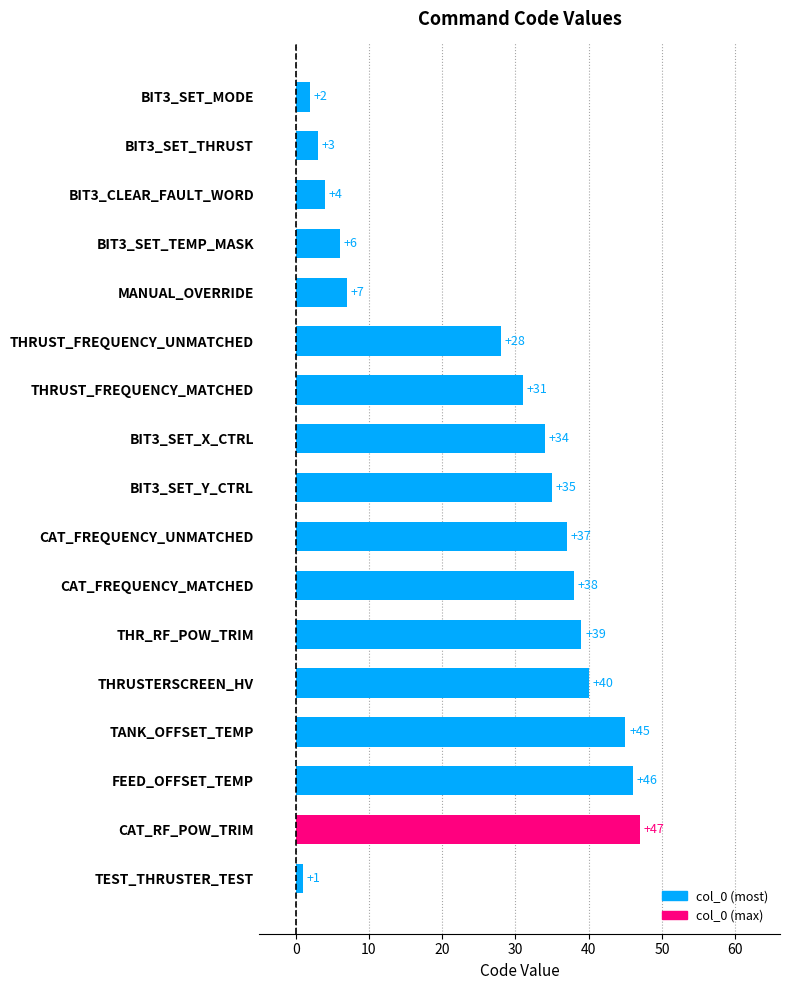

What is the sum of all values?

443